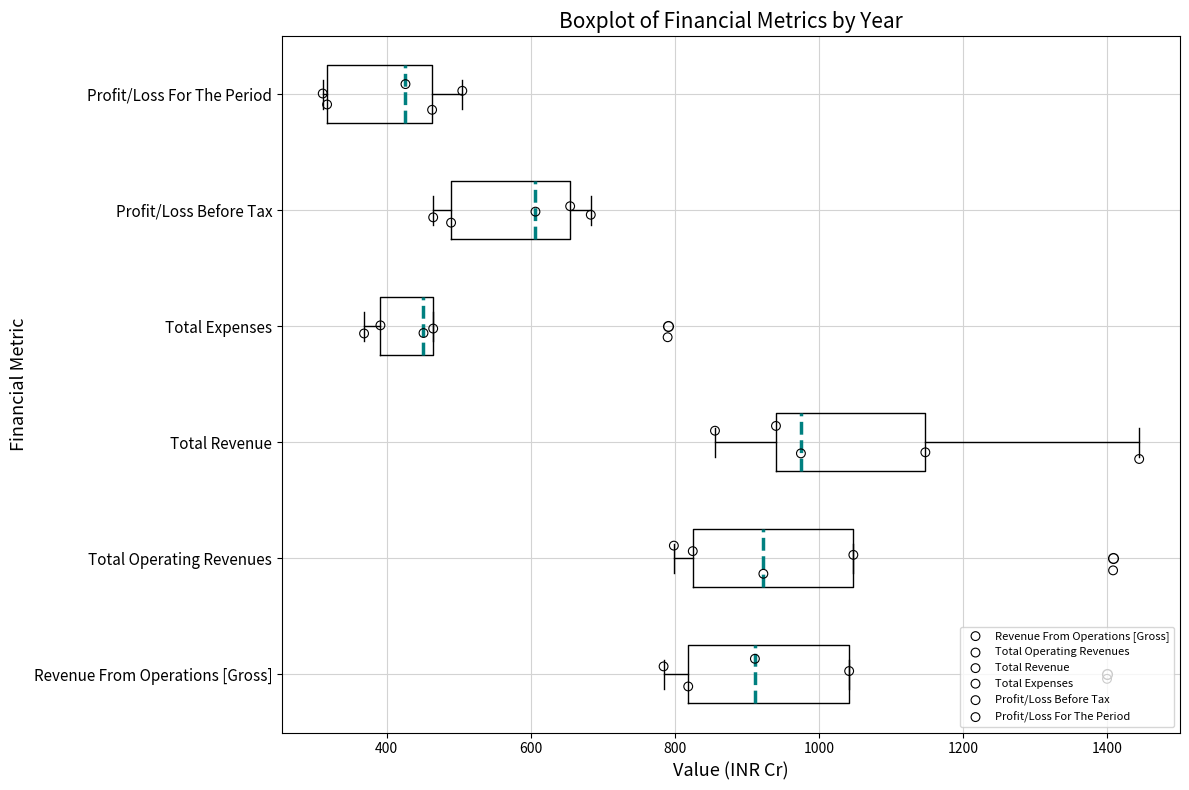

Reading bottom to top, read every box against the x-axis: the position of its median line, the range the box covers, and the ends of its whiskers. The values are not printed on the chart, so give them approximately, as read against the axis.

Revenue From Operations [Gross]: median 920, box 820 to 1040, whiskers 780 to 1040
Total Operating Revenues: median 920, box 820 to 1040, whiskers 800 to 1040
Total Revenue: median 980, box 940 to 1140, whiskers 860 to 1440
Total Expenses: median 460 (just left of the box's right edge), box 400 to 460, whiskers 360 to 460
Profit/Loss Before Tax: median 600, box 480 to 660, whiskers 460 to 680
Profit/Loss For The Period: median 420, box 320 to 460, whiskers 320 (just left of the box's left edge) to 500